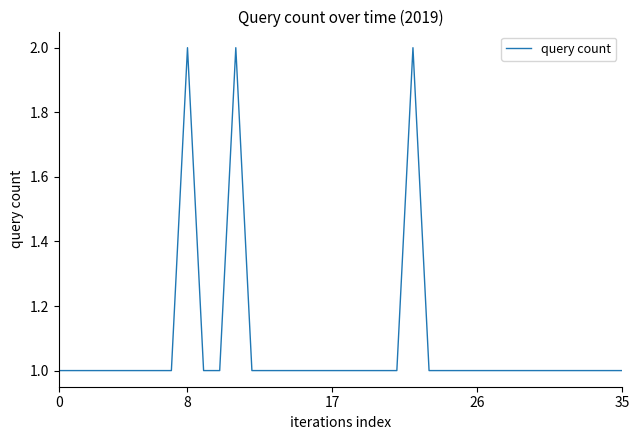

True or false: there are more than 1 points higher than both neighbors.

True